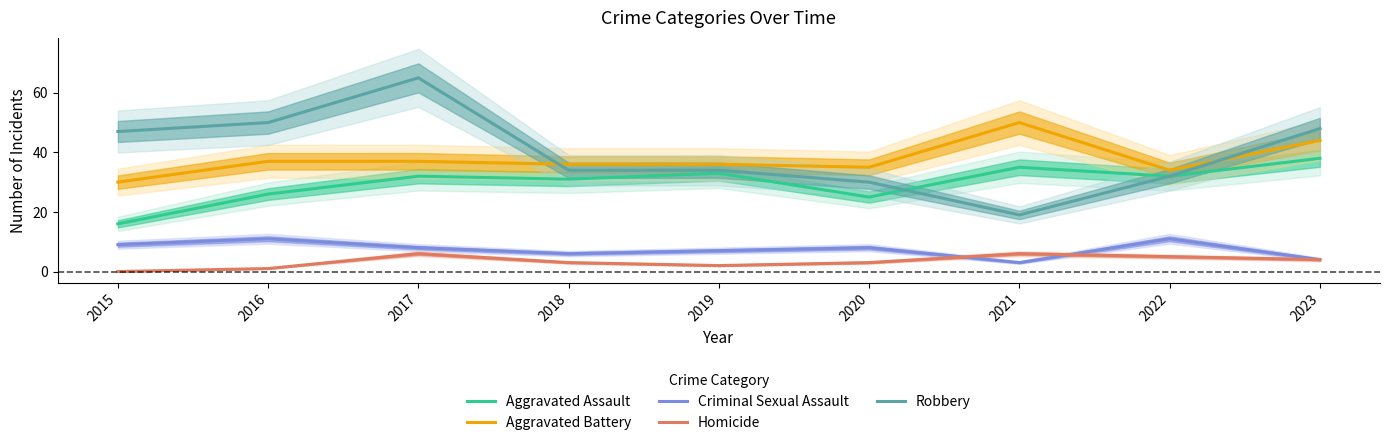

Read the Aggravated Battery value at 2016, to the nearest 5.

35